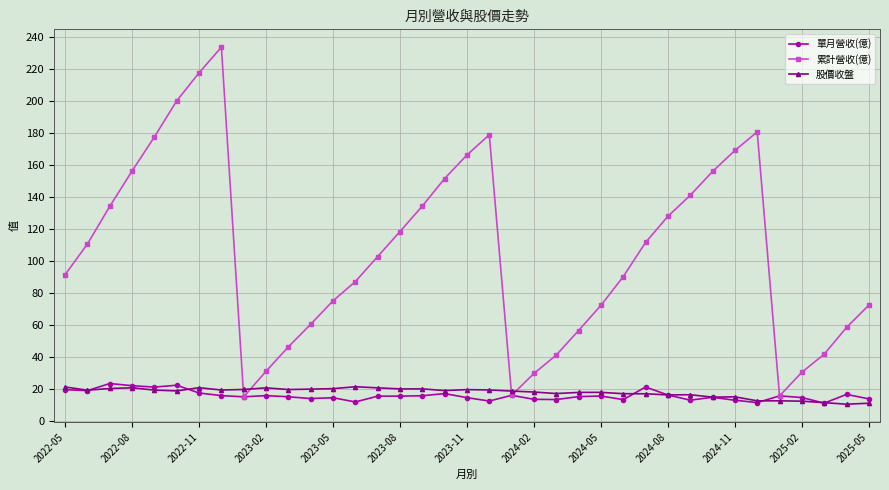

How many data points in 累計營收(億) are above 102?

19